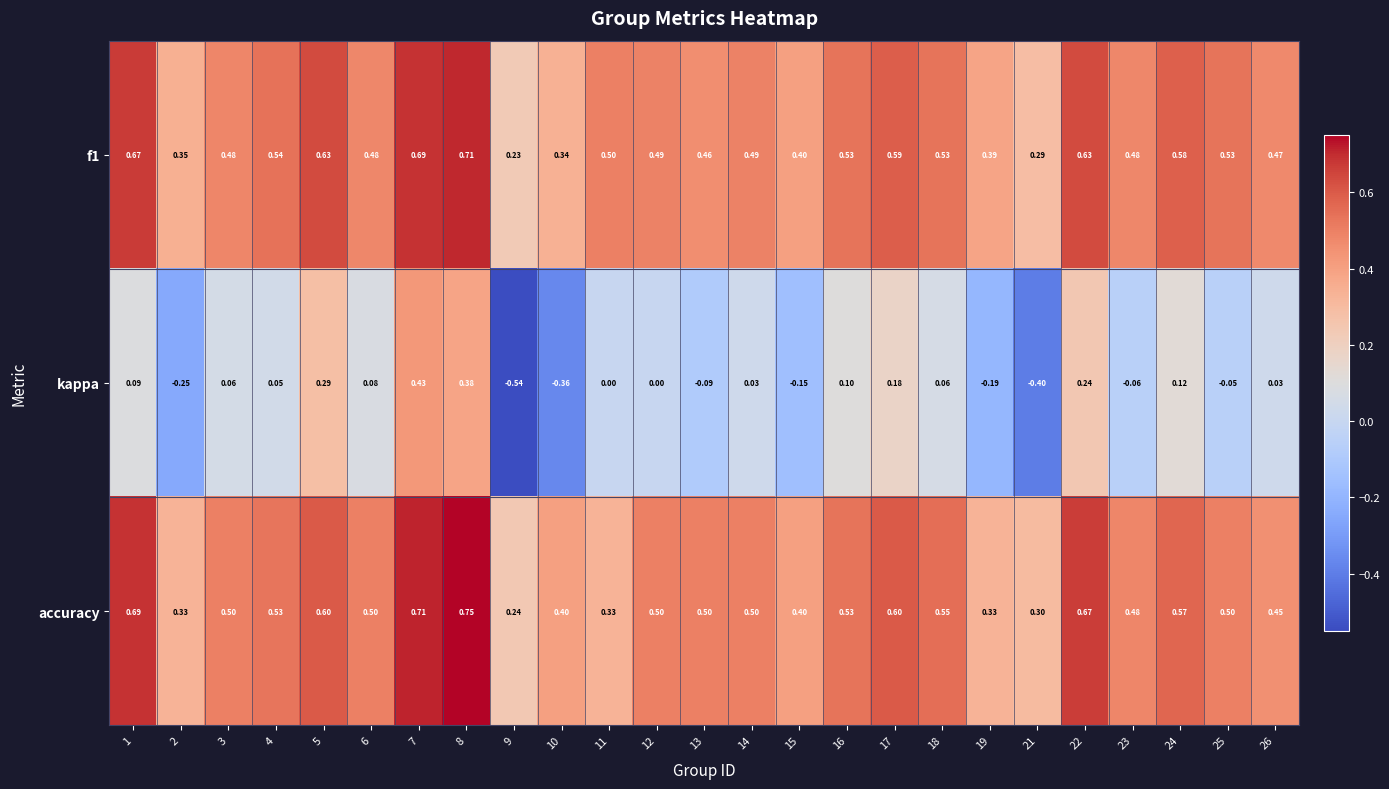

At how many categories does at least one series exceed 0?

25